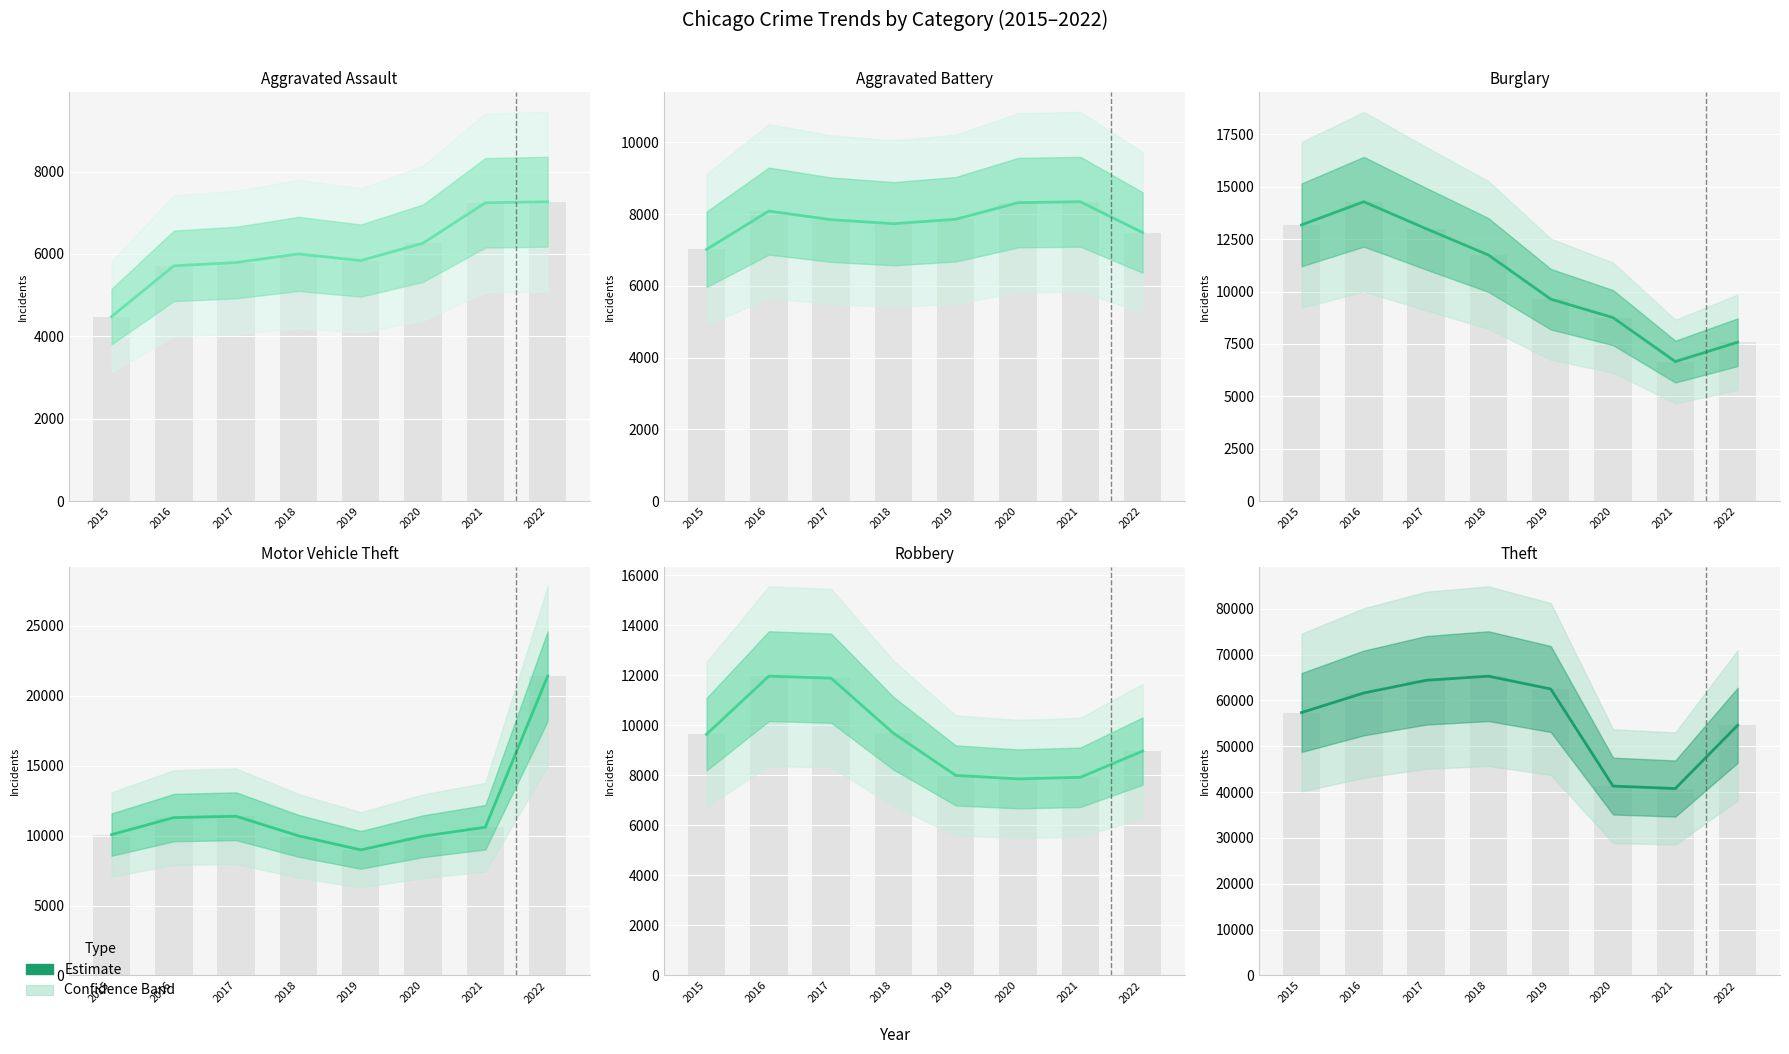

How many groups of bars are there?

8